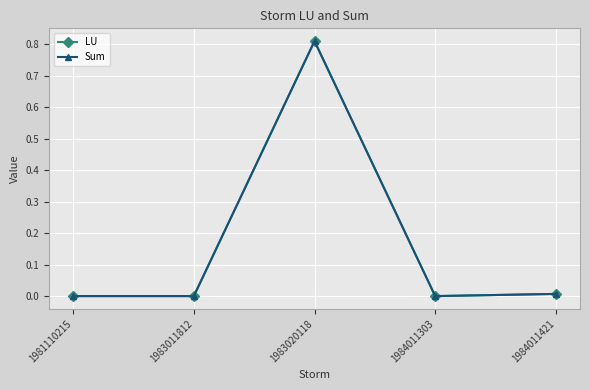

Is the value of Sum at 1984011421 greater than the value of LU at 1983020118?

No